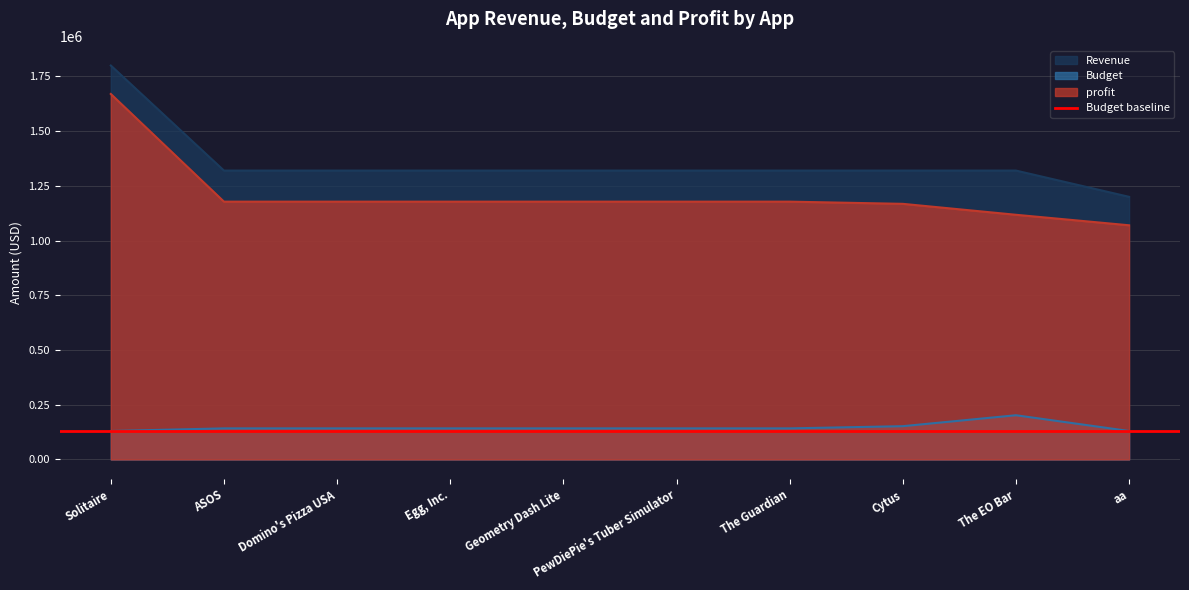

Which label corresponds to the largest value in the chart?

Solitaire